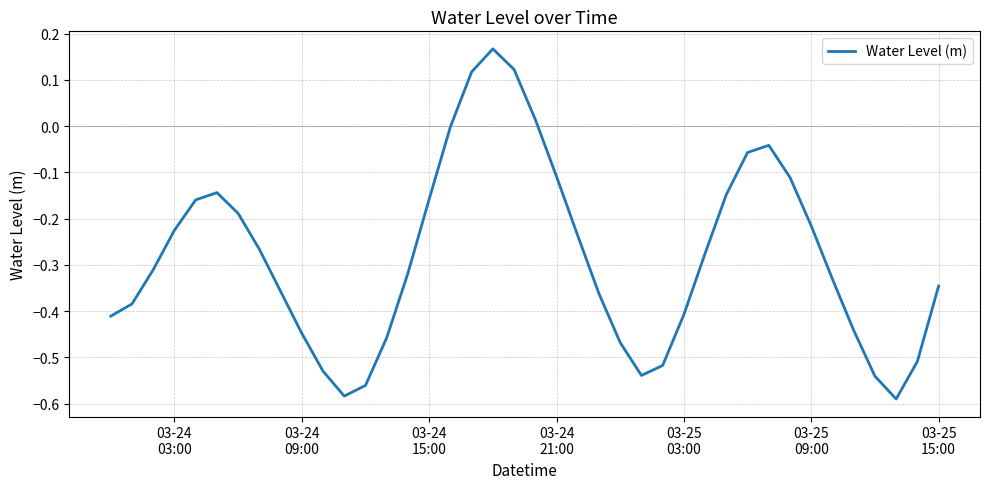

What is the difference between the maximum and minimum values?

0.8